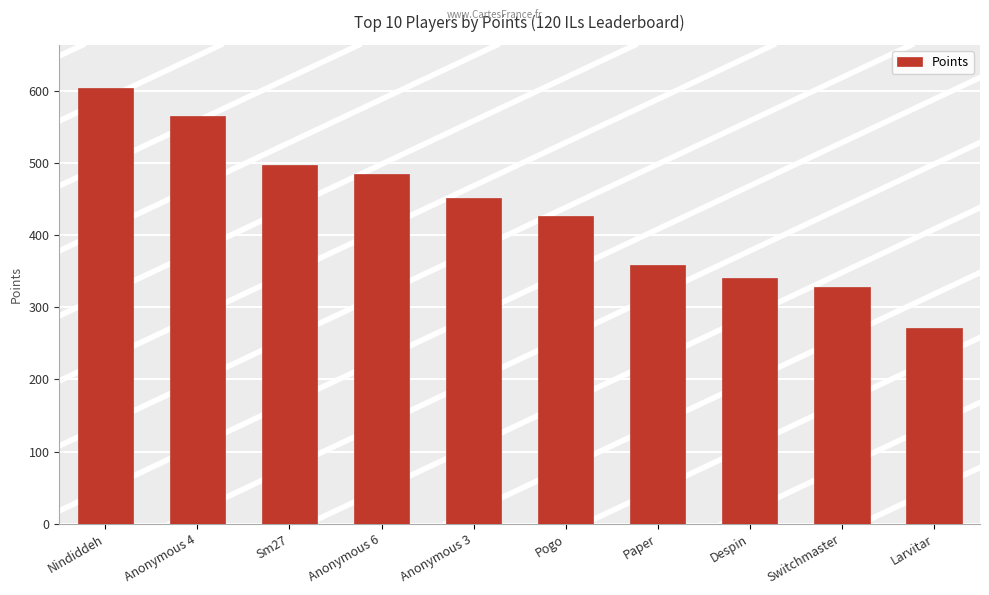

What is the average value?

433